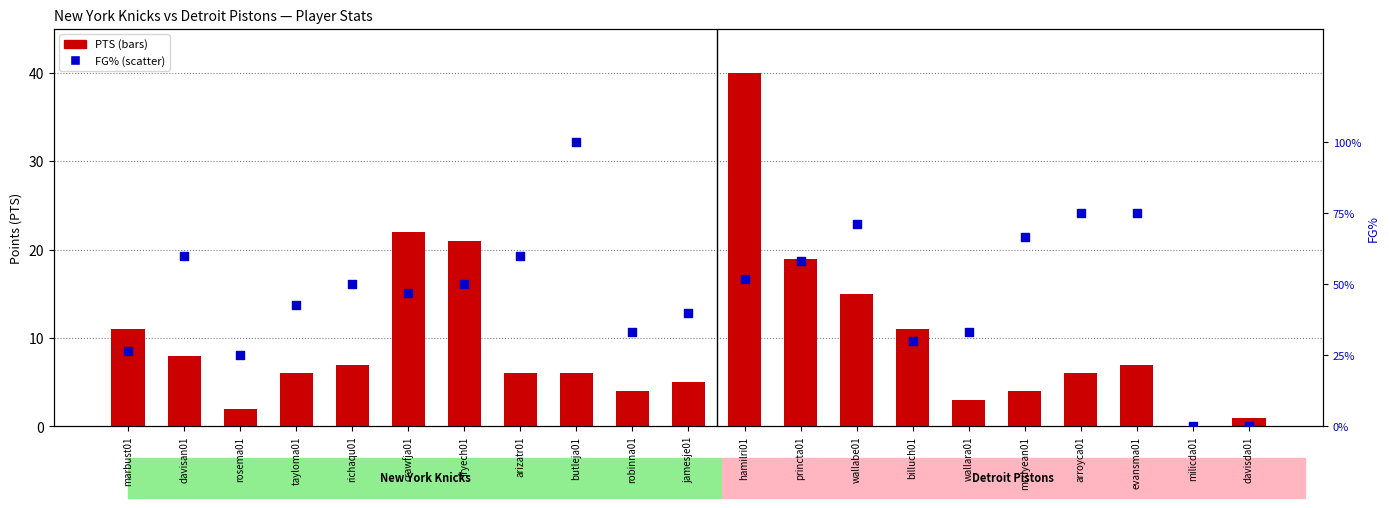

What are all the series names shown in the legend?

PTS, FG%